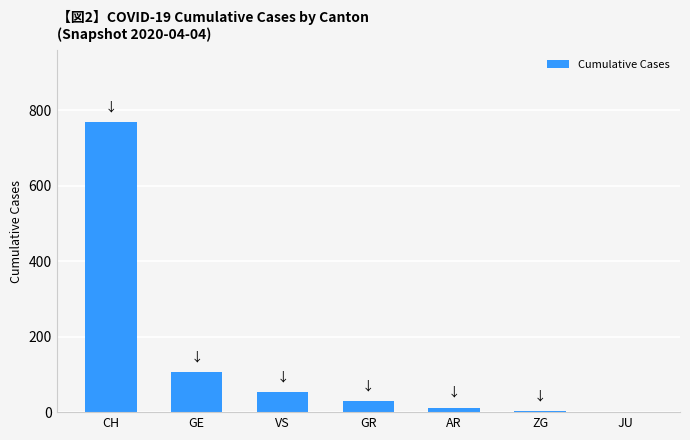

What is the sum of all values?

970